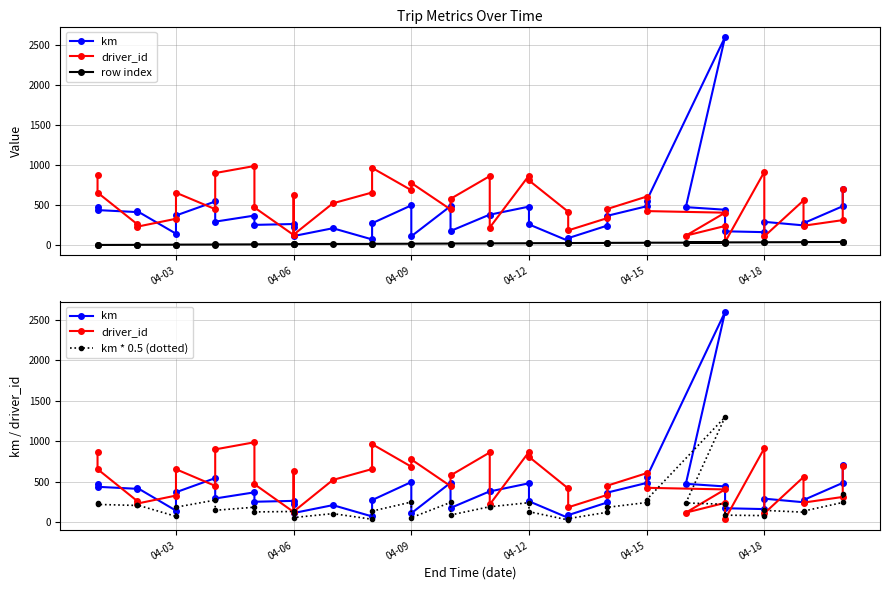

How many values in the row index series exceed 20?

19